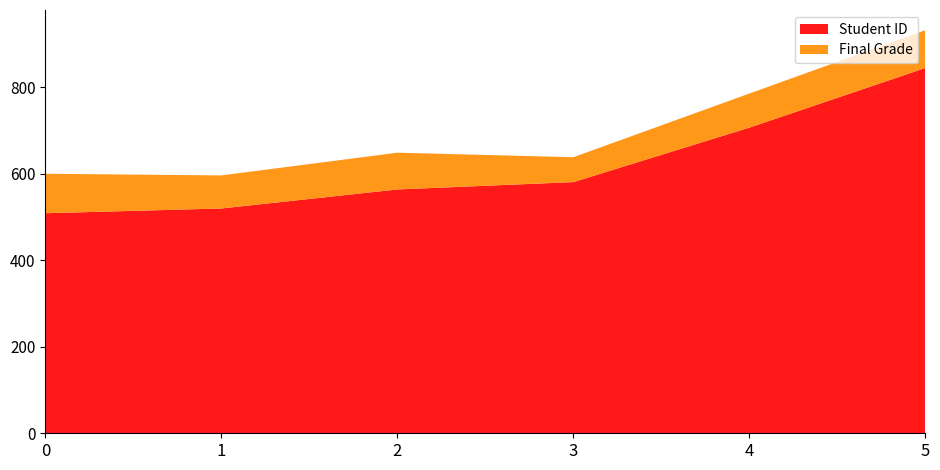

Reading left to right, extract all data points from this chart.

Student ID: 509.0	520.0	564.0	581.0	707.0	845.0
Final Grade: 91.3	76.5	85.0	57.6	78.9	87.5